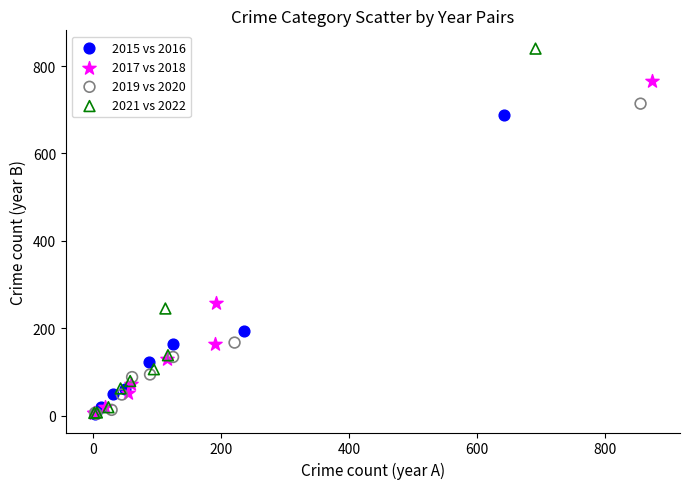

Which series has the largest Y range (max minus min)?

2021 vs 2022